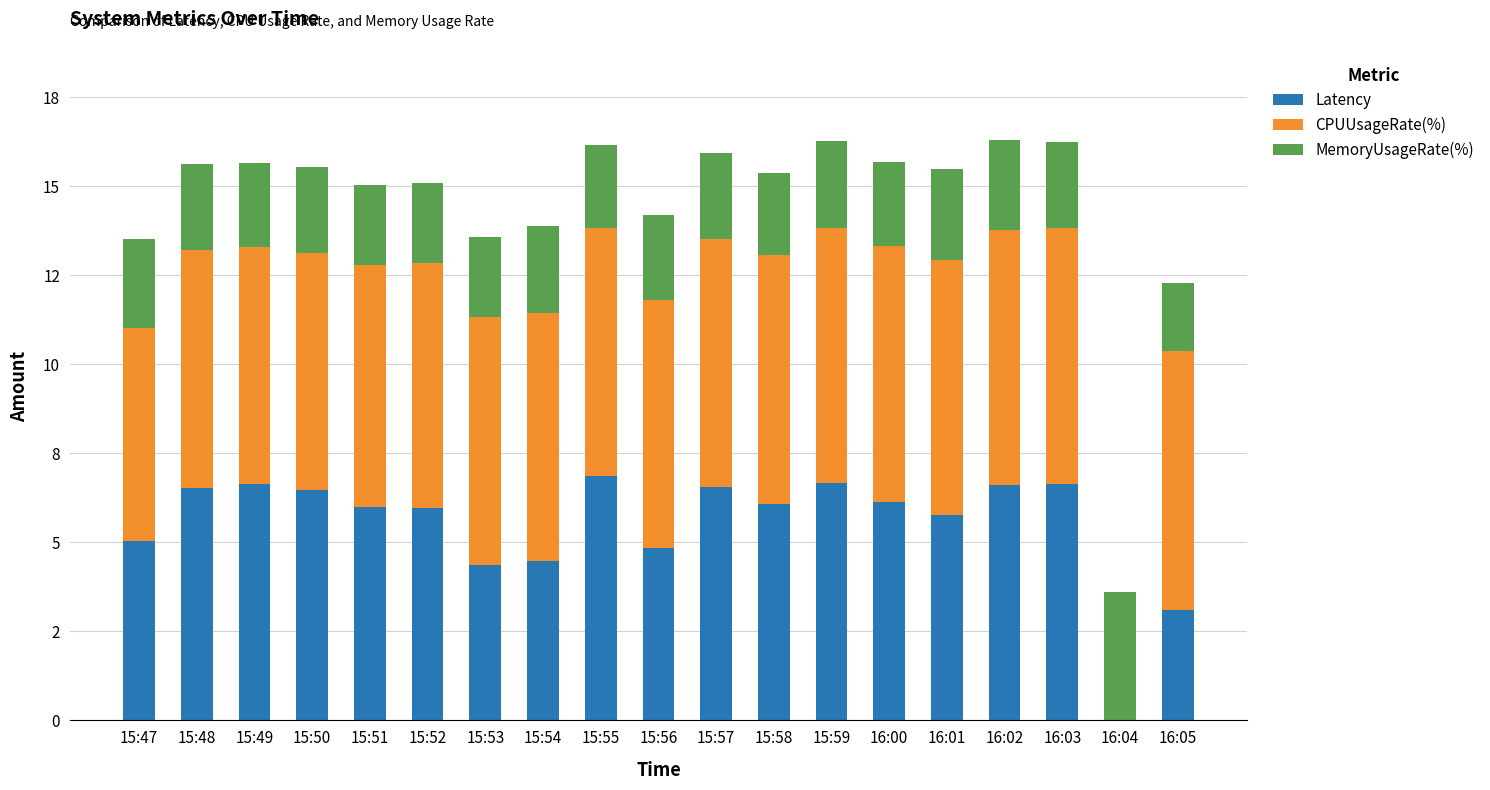

Which has a higher value, 15:51 or 15:56?

15:51